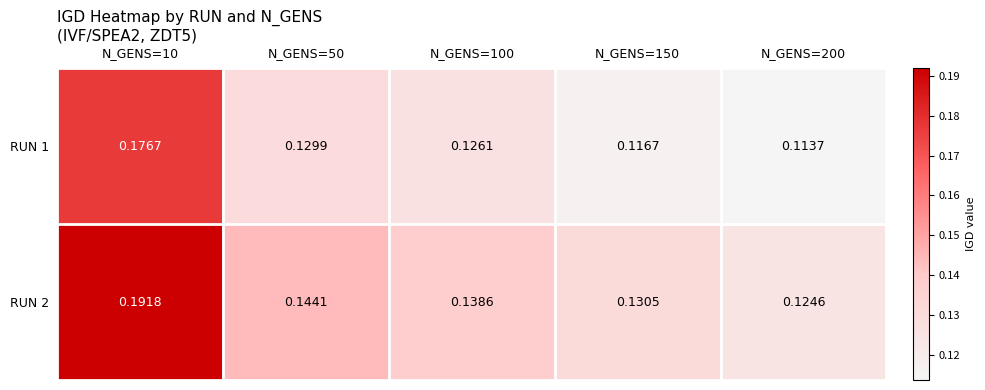

At which category is the sum across all series the highest?

N_GENS=10